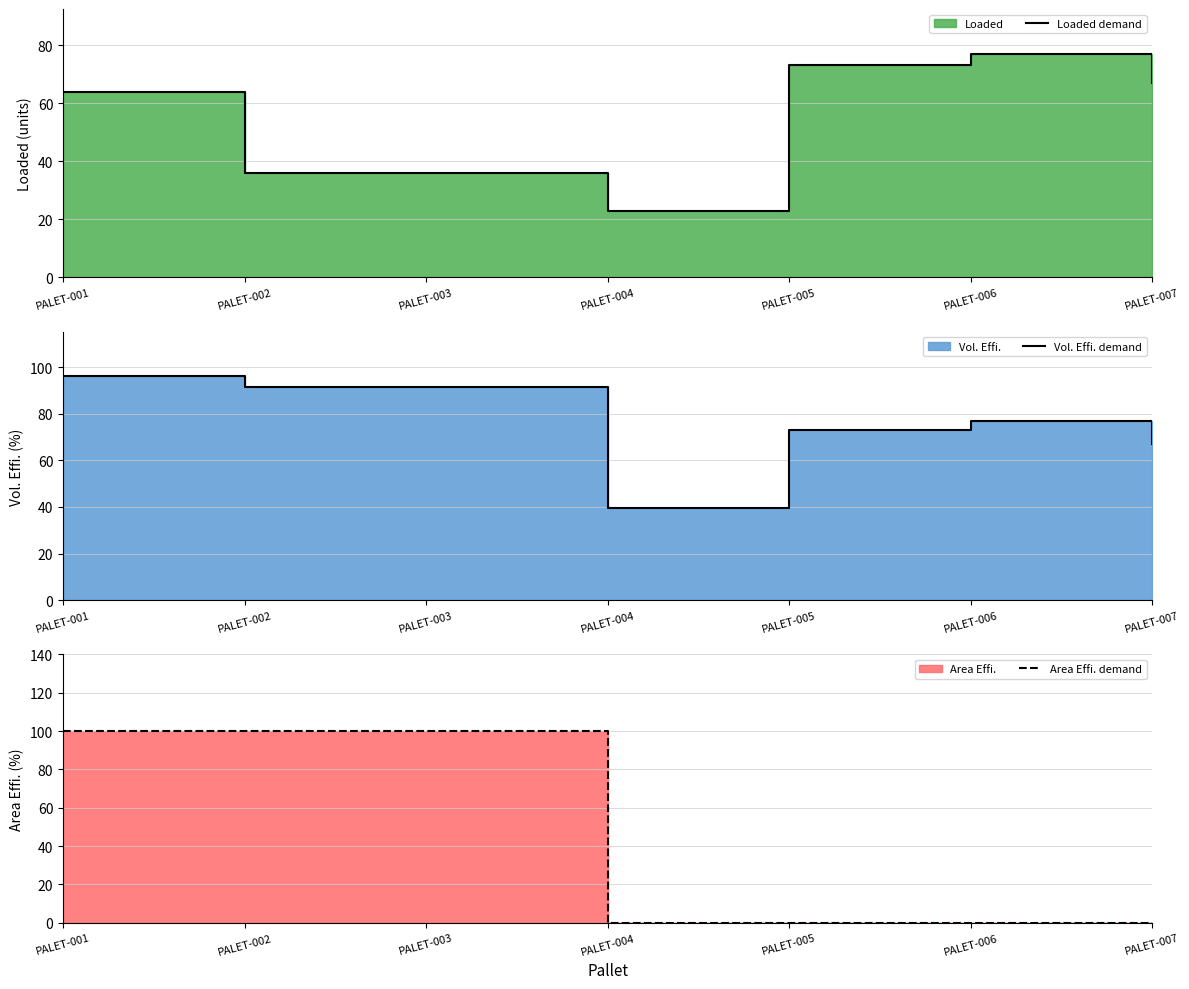

What is the value of the Vol. Effi. demand point at the 3rd from the left?

91.5